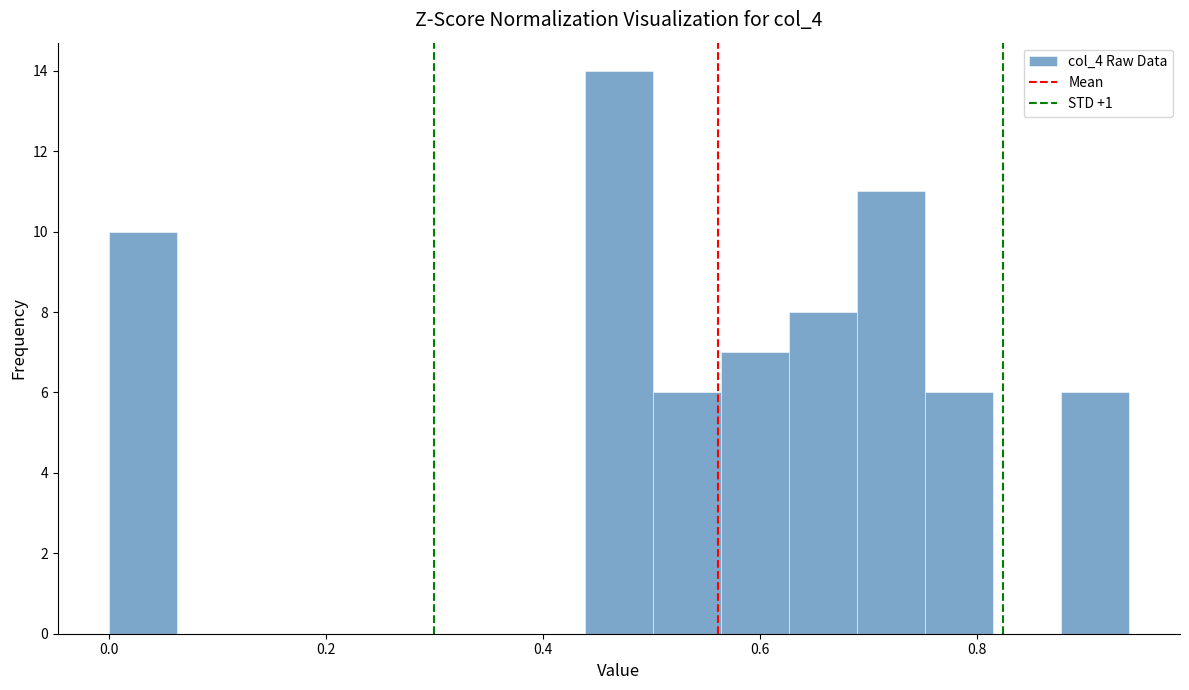

Read against the x-axis, roughly where is the centre of the tallest bar?

0.48